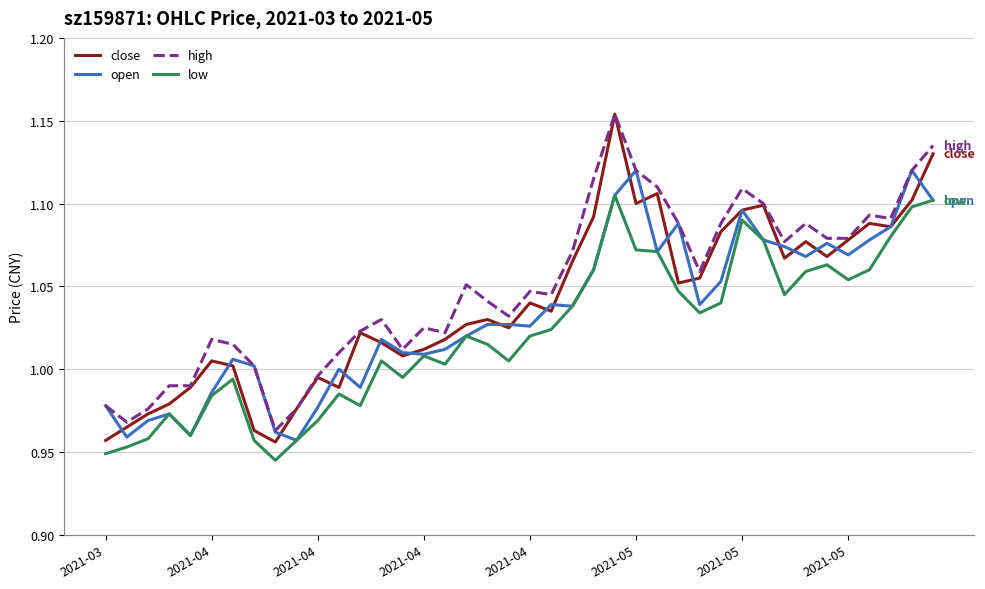

True or false: low and high intersect in this chart.

False